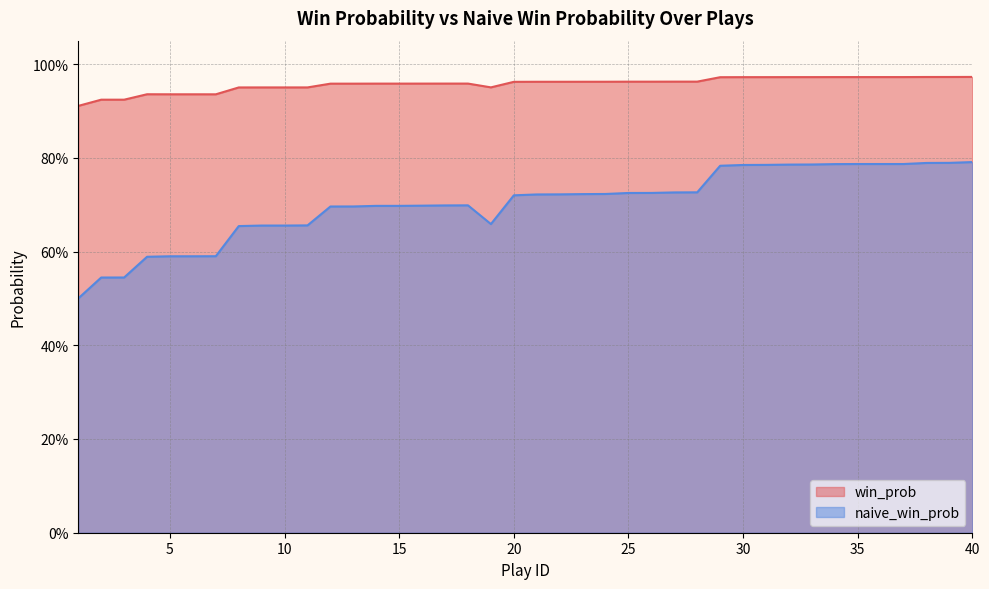

What value does the win_prob series have at 40?

1.0